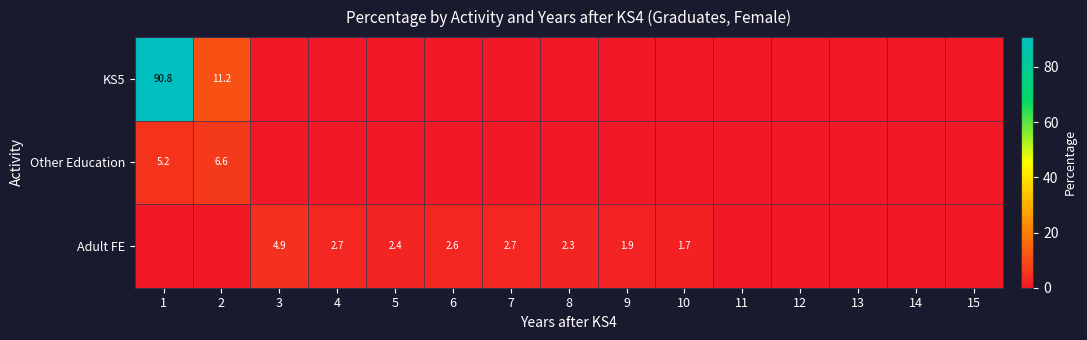

What is the total value across all series at 4?

2.7